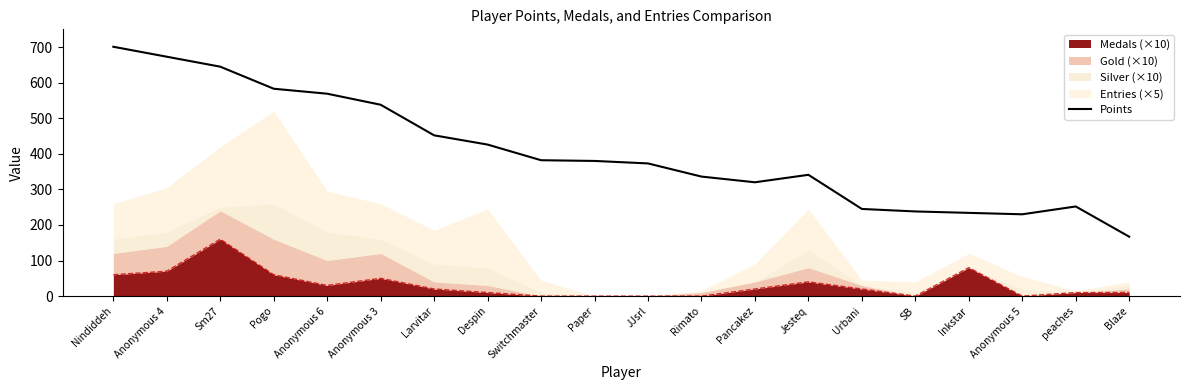

List the labels in order of value, largest first.

Nindiddeh, Anonymous 4, Sm27, Pogo, Anonymous 6, Anonymous 3, Larvitar, Despin, Switchmaster, Paper, JJsrl, Jesteq, Rimato, Pancakez, peaches, Urbani, SB, Inkstar, Anonymous 5, Blaze